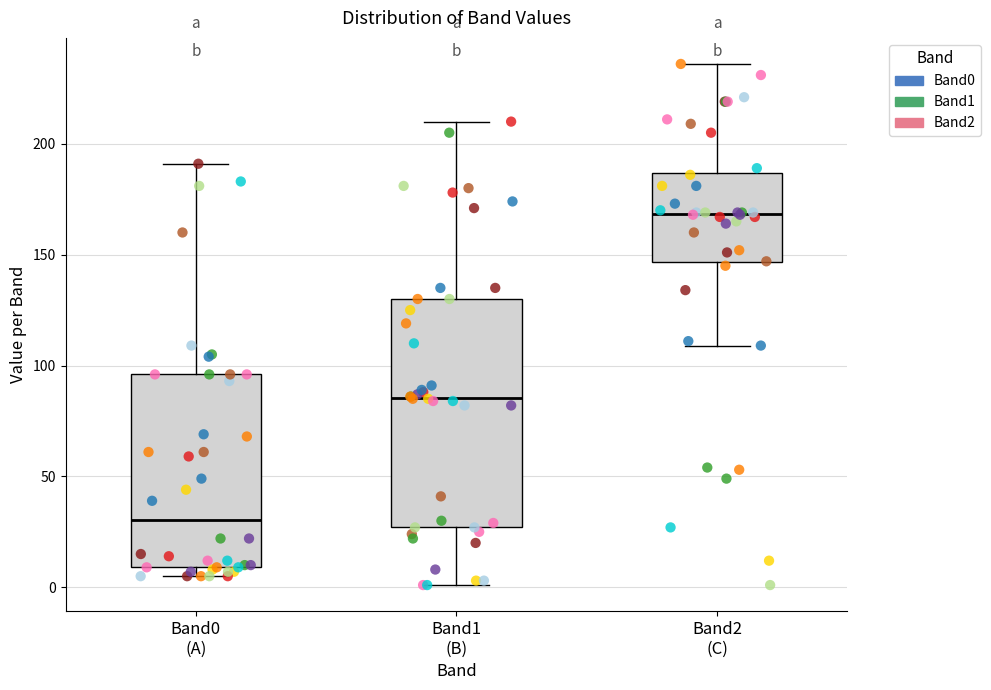

Reading left to right, transcribe this box plot: for each box, give where its median line is, the range the box spans, and where its two whiskers end, as read against the y-axis. The values are not printed on the chart, so give them approximately, as read against the axis.

Band0 (A): median 30, box 10 to 95, whiskers 5 to 190
Band1 (B): median 85, box 25 to 130, whiskers 0 to 210
Band2 (C): median 170, box 145 to 185, whiskers 110 to 235